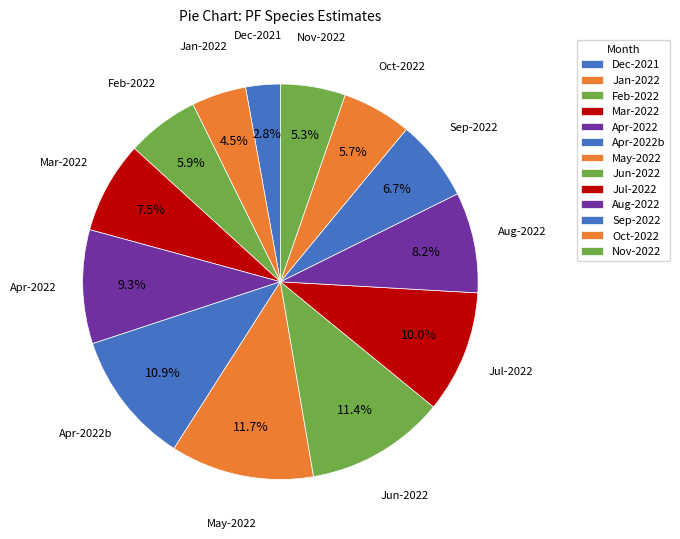

To the nearest percent, what is the difference between the largest and smallest slice percentages?

9%